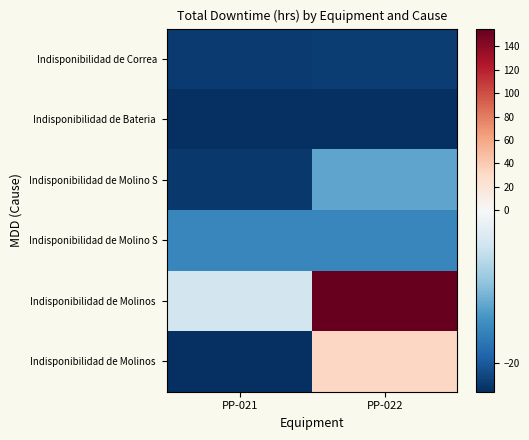

What is the difference between the highest and lowest values at PP-022?

178.9